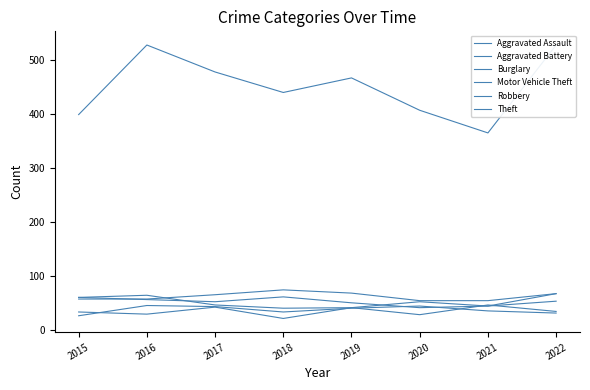

True or false: Motor Vehicle Theft and Aggravated Battery intersect in this chart.

True